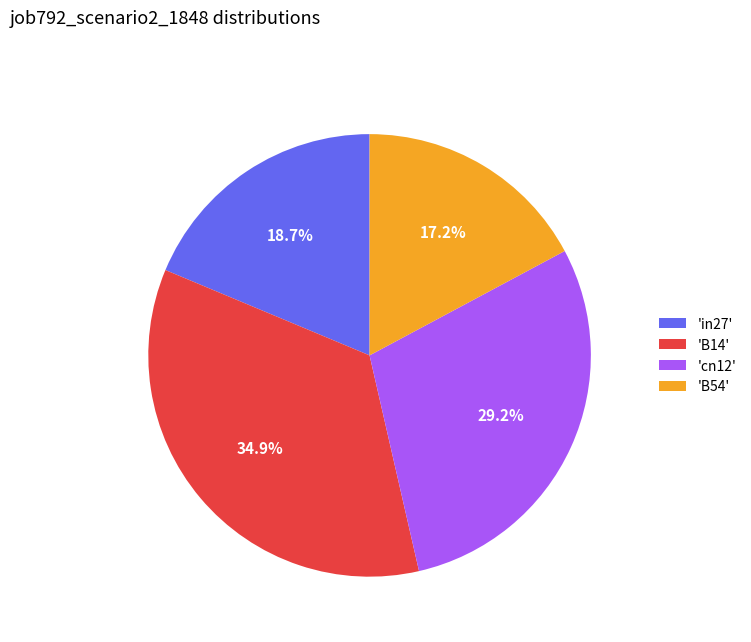

Count the number of slices in the pie.

4